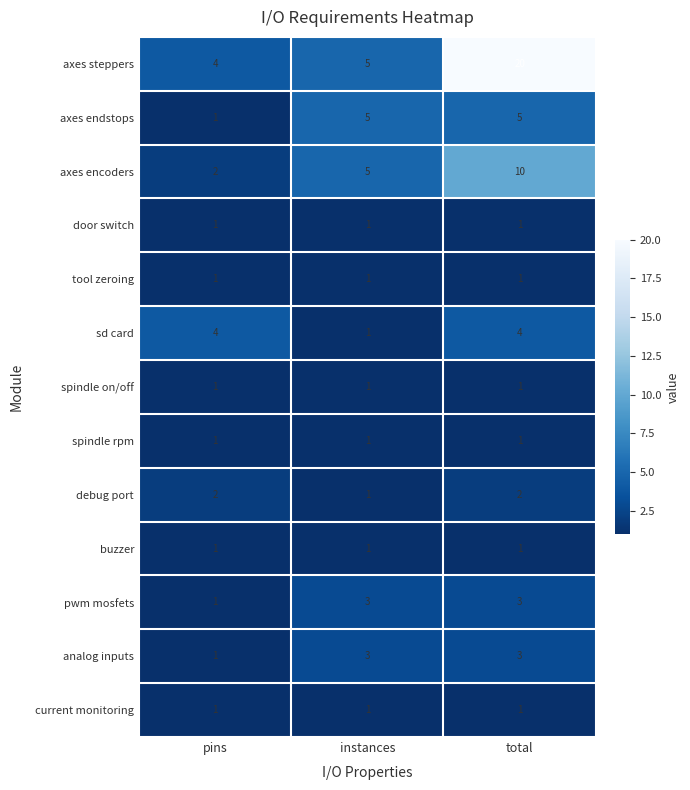

What is the total value across all series at pins?

21